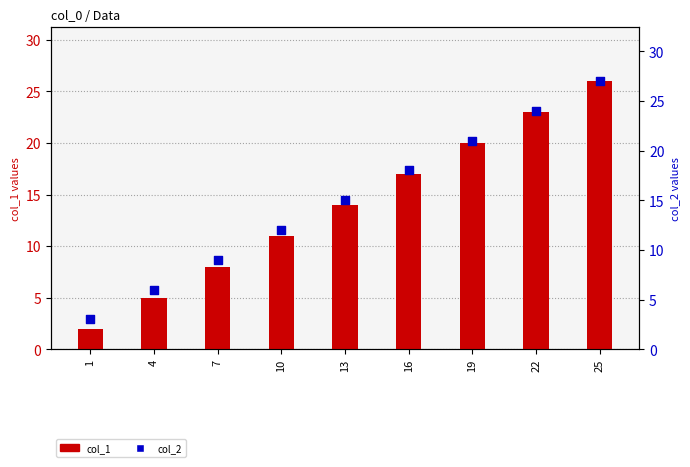

Which series reaches the maximum Y coordinate?

col_2